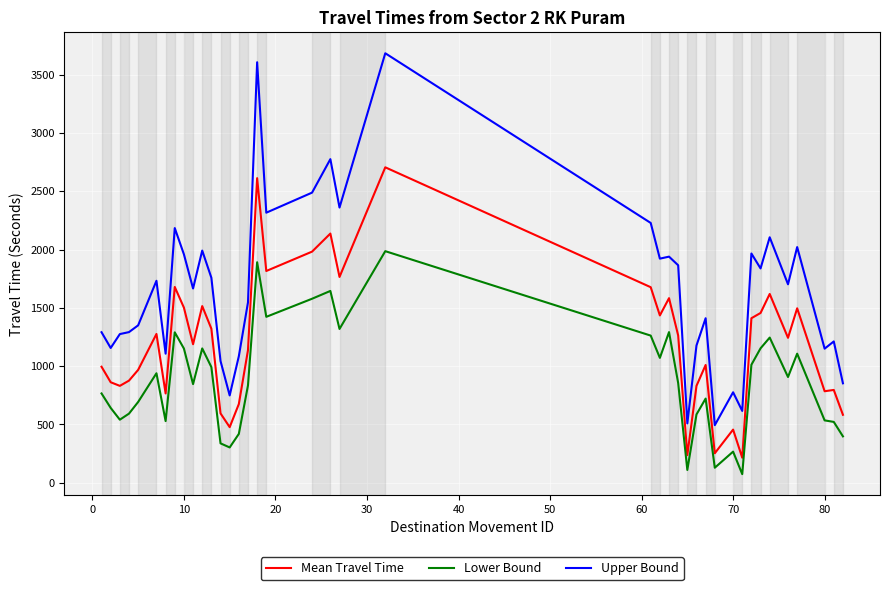

What is the maximum value shown in the chart?

3683